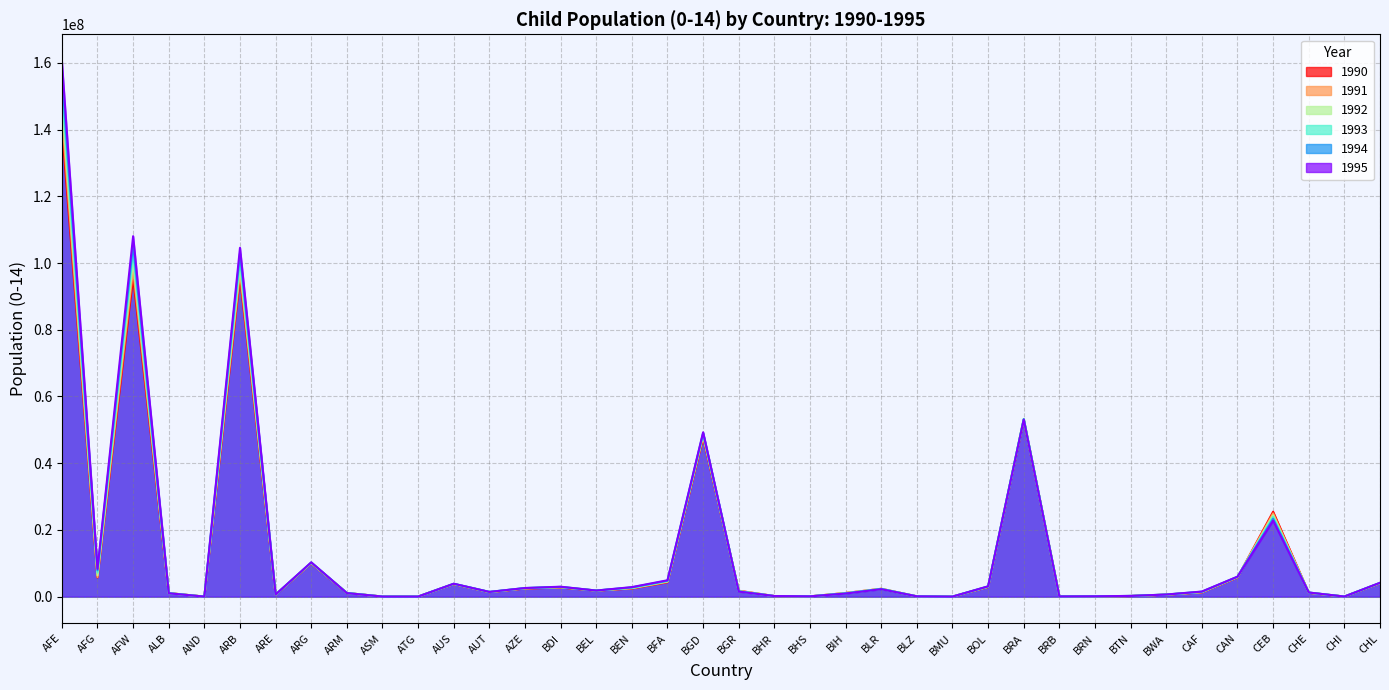

What is the sum of the 1995 values at ALB and AND?

1010244